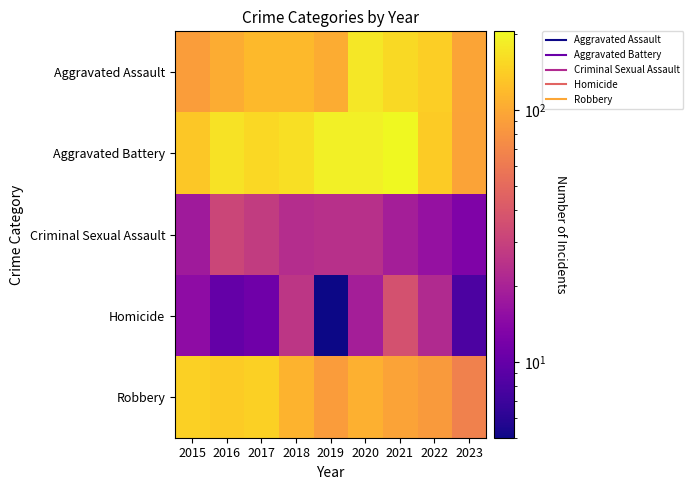

At 2017, list the series in order from smallest to largest.

Homicide, Criminal Sexual Assault, Aggravated Assault, Robbery, Aggravated Battery